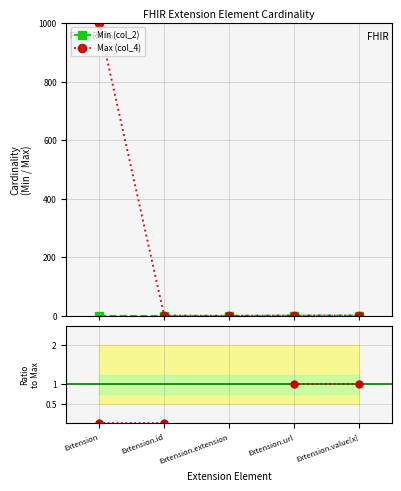

Where is Min/Max Ratio nearest to the value 0?

Extension